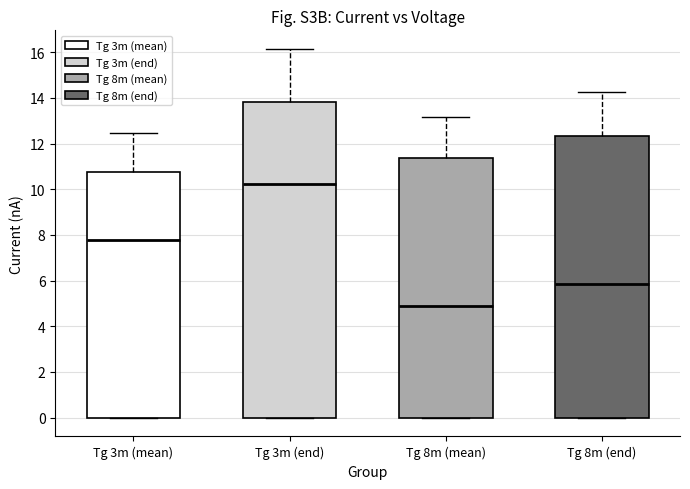

Which box is the tallest, from its lower edge to its upper edge?

Tg 3m (end)